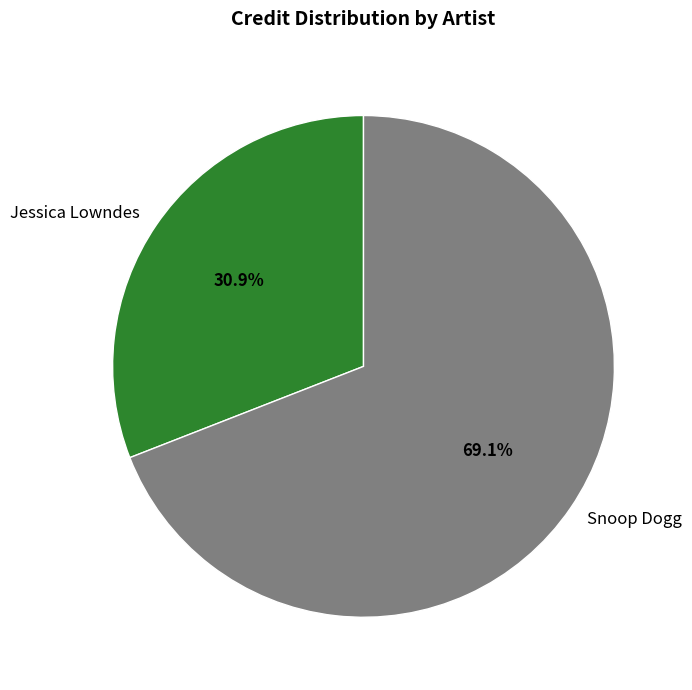

How many segments does this pie chart have?

2